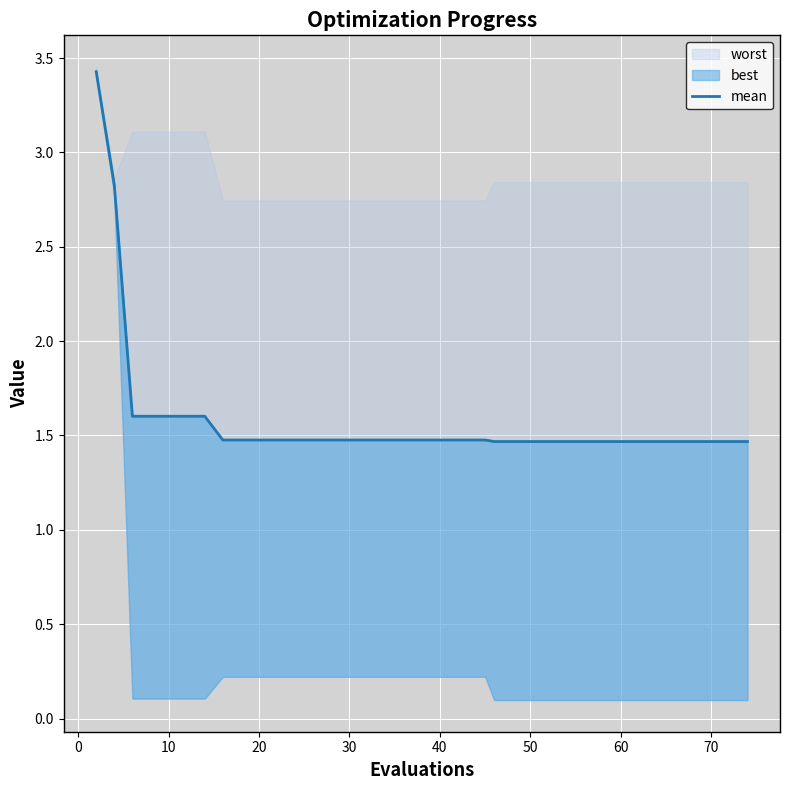

Reading right to left, transcribe all the data shown in this chart.

1.5	1.5	1.5	1.5	1.5	1.5	1.5	1.5	1.5	1.5	1.5	1.5	1.5	1.5	1.5	1.5	1.5	1.5	1.5	1.5	1.5	1.5	1.5	1.5	1.5	1.5	1.5	1.5	1.5	1.5	1.5	1.5	1.5	1.6	1.6	1.6	1.6	1.6	2.8	3.4